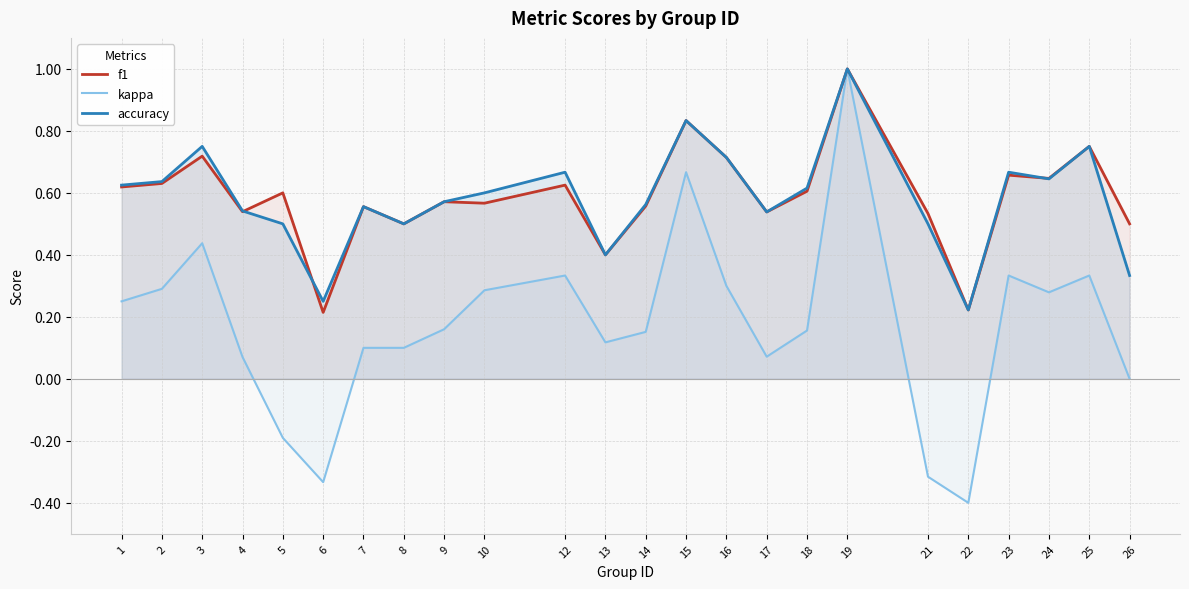

True or false: kappa has more than 1 interior local peaks.

True